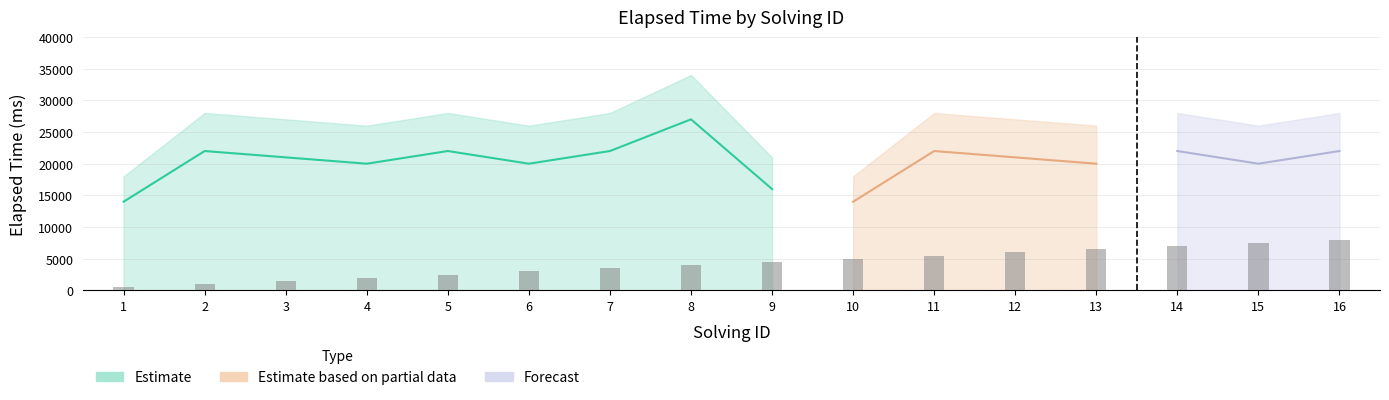

True or false: elapsed_time_upper has a value of 28000 at 7.

True